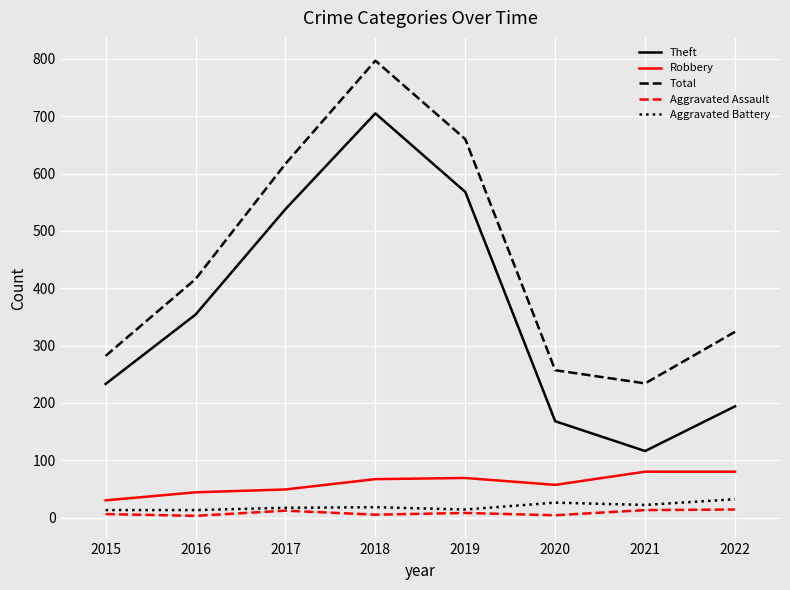

Which series has the largest total across all categories?

Total